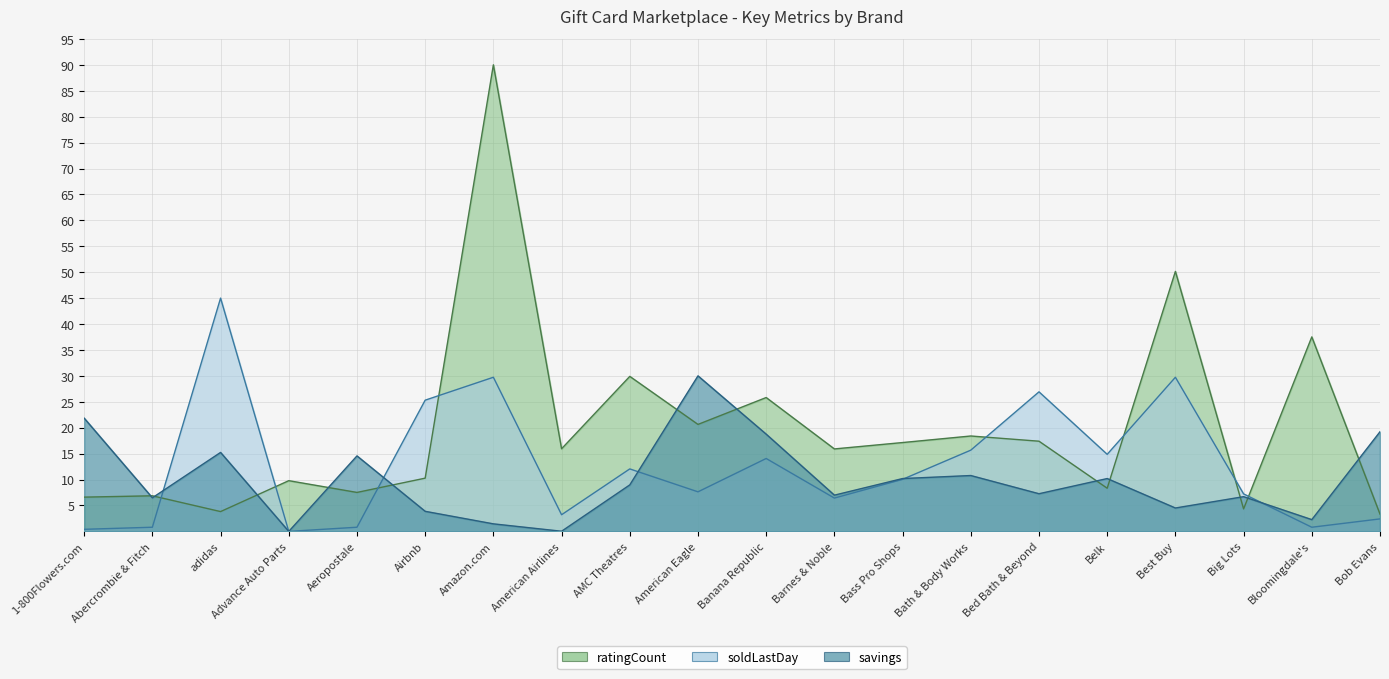

In soldLastDay, how many points are lower than both neighbors (excluding endpoints)?

6